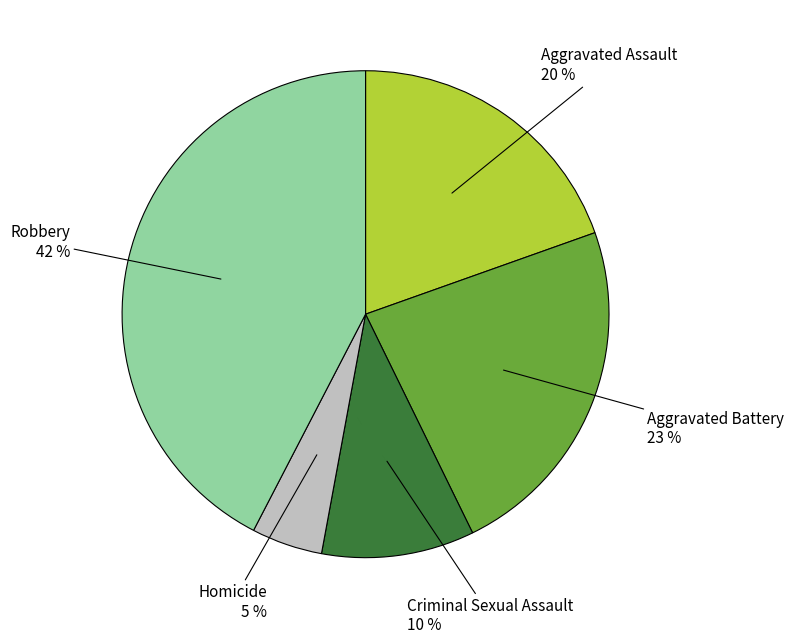

To the nearest percent, what is the average slice percentage?

20%